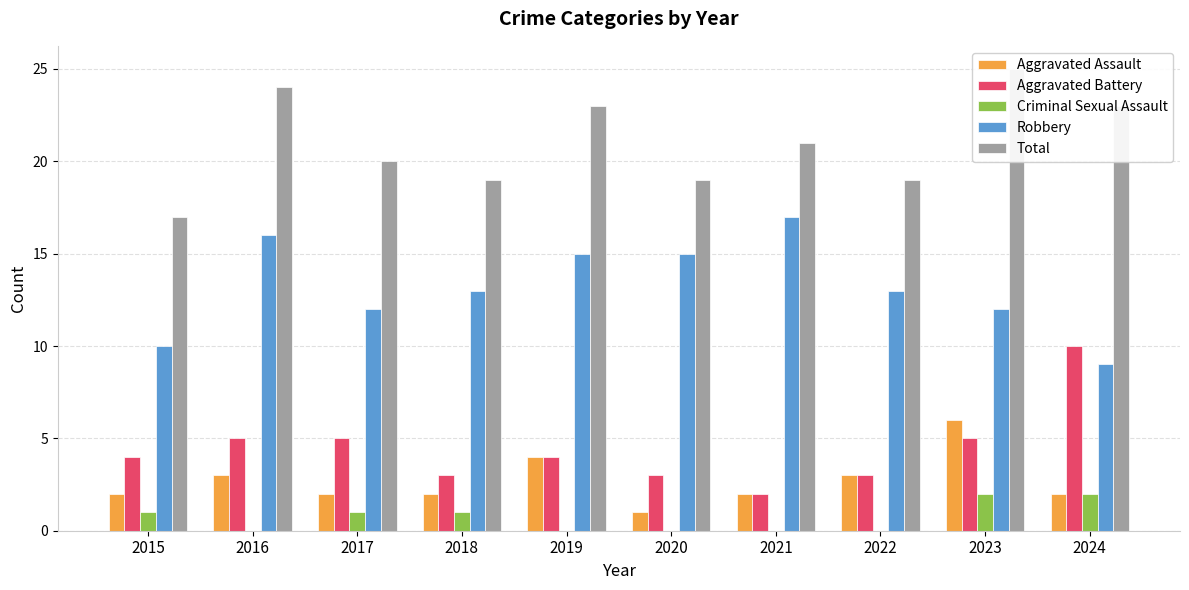

Reading left to right, extract all data points from this chart.

Aggravated Assault: 2015=2	2016=3	2017=2	2018=2	2019=4	2020=1	2021=2	2022=3	2023=6	2024=2
Aggravated Battery: 2015=4	2016=5	2017=5	2018=3	2019=4	2020=3	2021=2	2022=3	2023=5	2024=10
Criminal Sexual Assault: 2015=1	2016=0	2017=1	2018=1	2019=0	2020=0	2021=0	2022=0	2023=2	2024=2
Robbery: 2015=10	2016=16	2017=12	2018=13	2019=15	2020=15	2021=17	2022=13	2023=12	2024=9
Total: 2015=17	2016=24	2017=20	2018=19	2019=23	2020=19	2021=21	2022=19	2023=25	2024=23